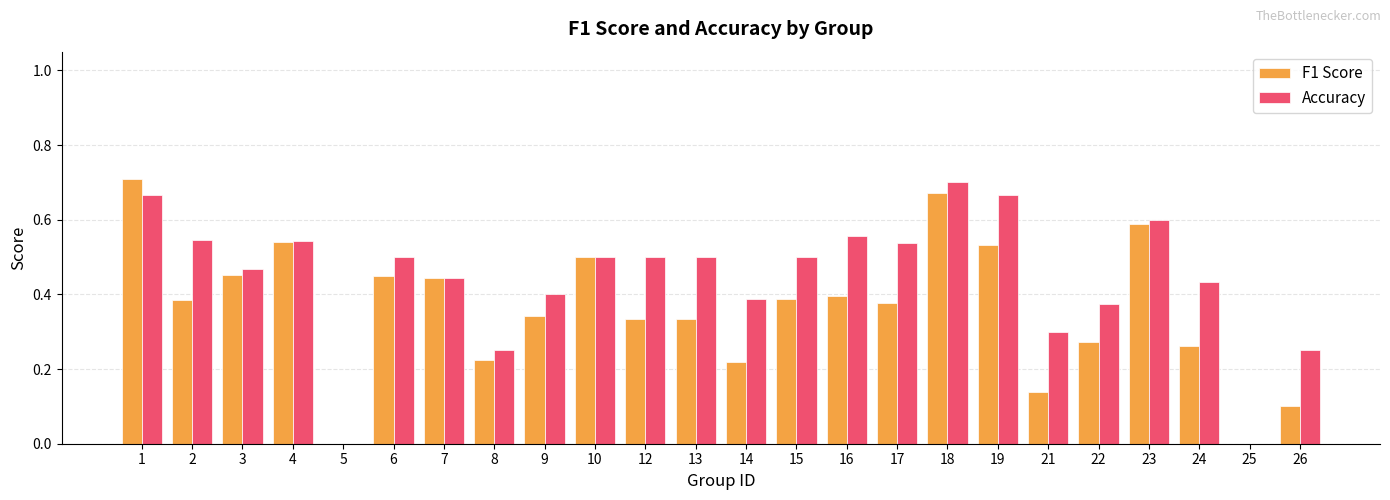

What is the sum of all F1 Score values?

8.7